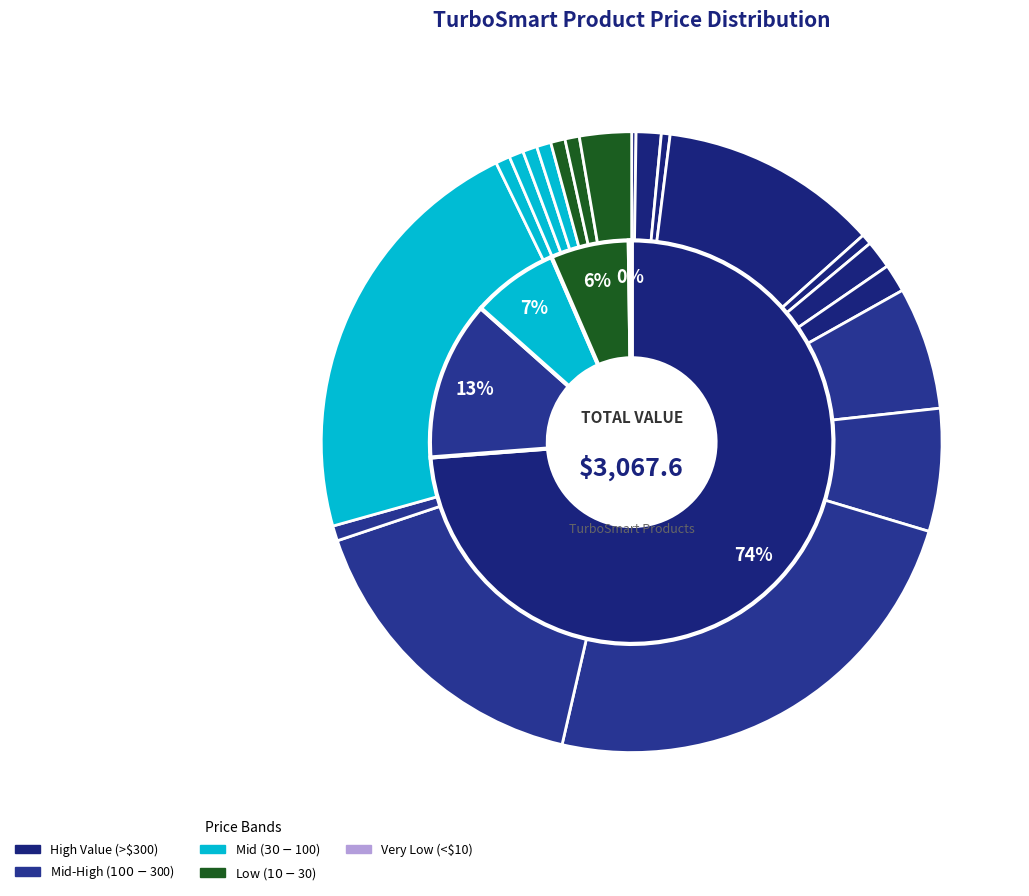

How much of the chart is everything except TS Silicon Hose Gauge?

99.5%